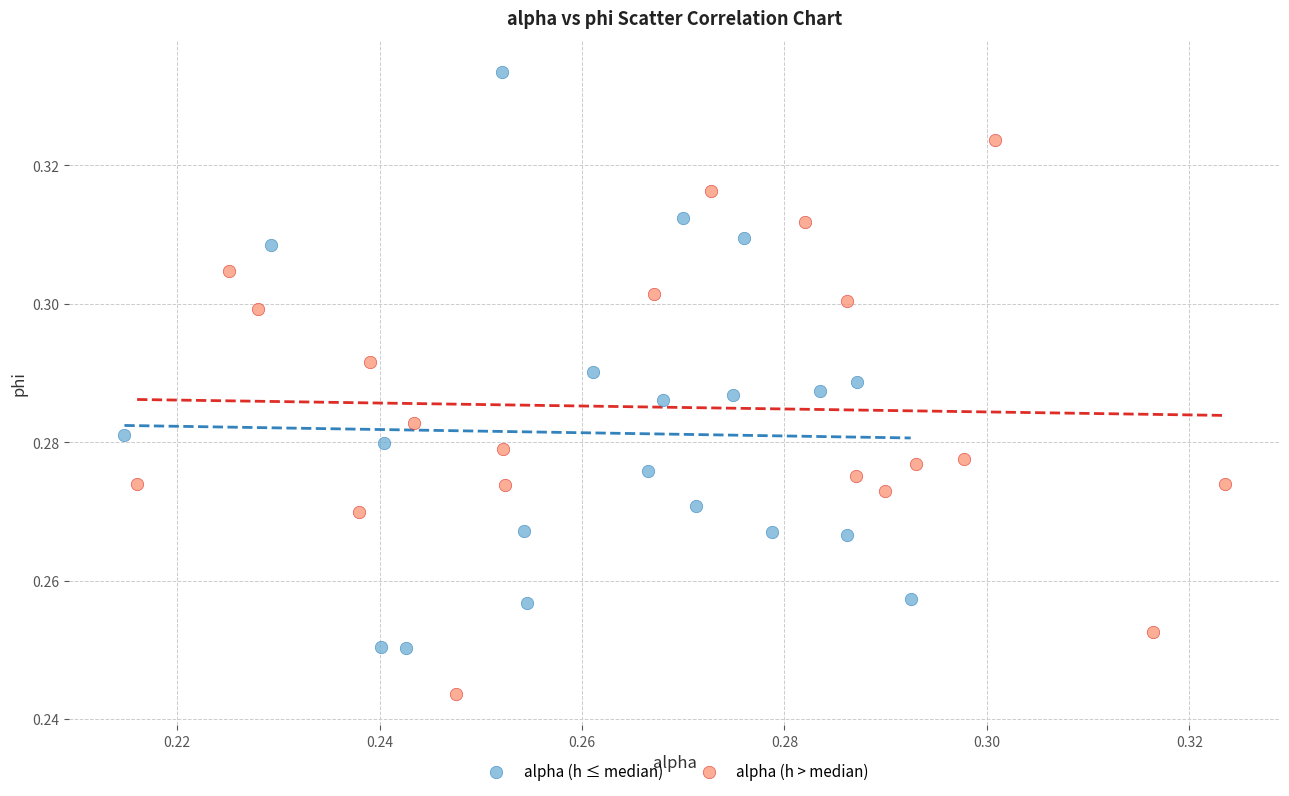

Which series has the widest spread of Y values?

alpha (h ≤ median)